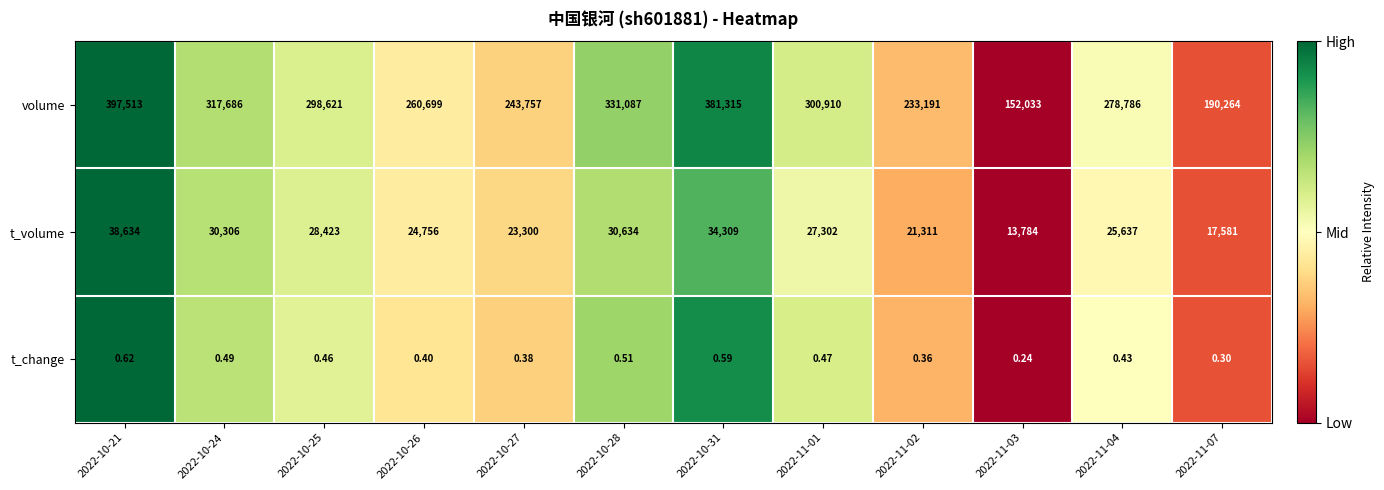

Which series has the largest total across all categories?

volume